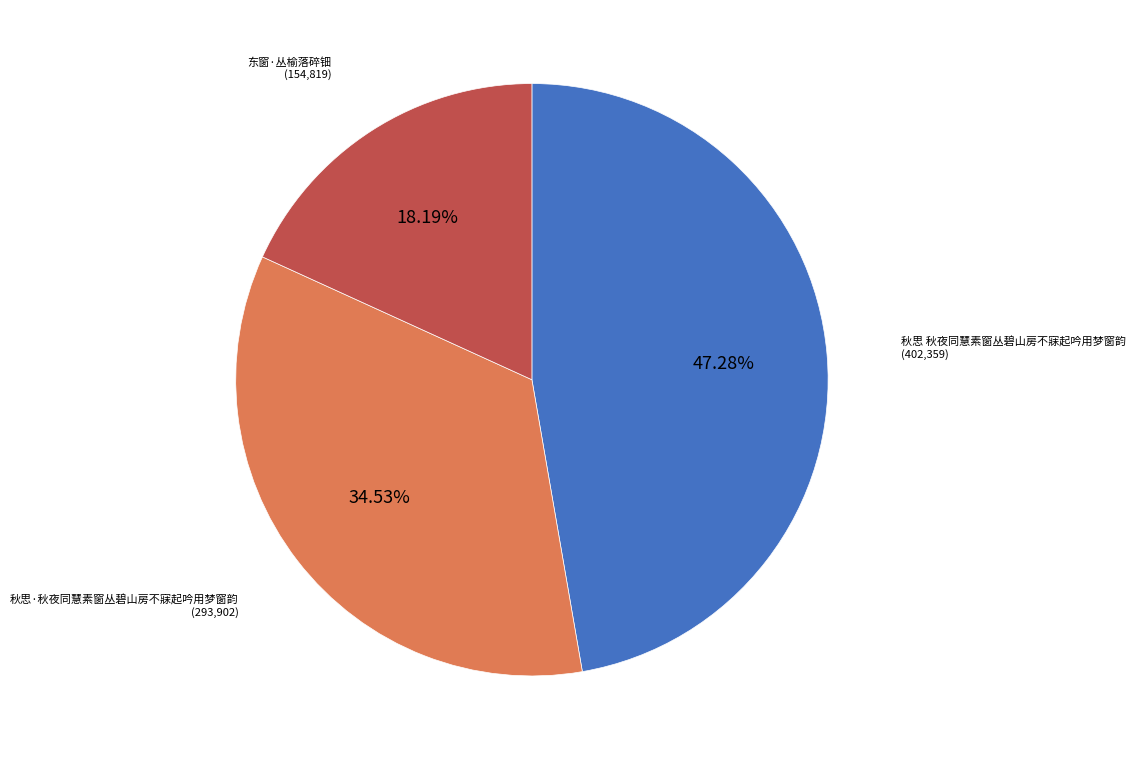

Is there any slice that represents more than half of the pie?

No